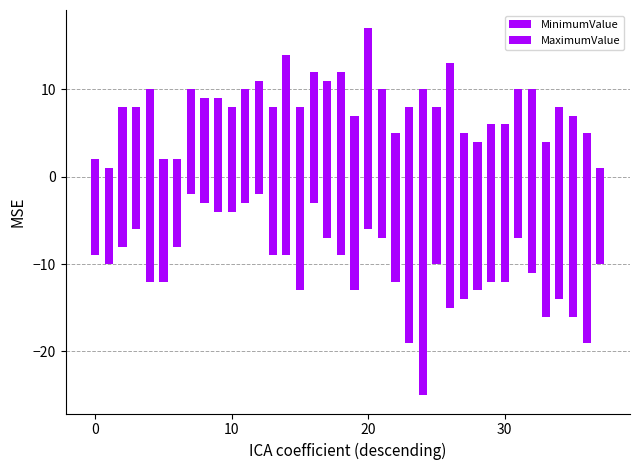

What are all the series names shown in the legend?

MinimumValue, MaximumValue